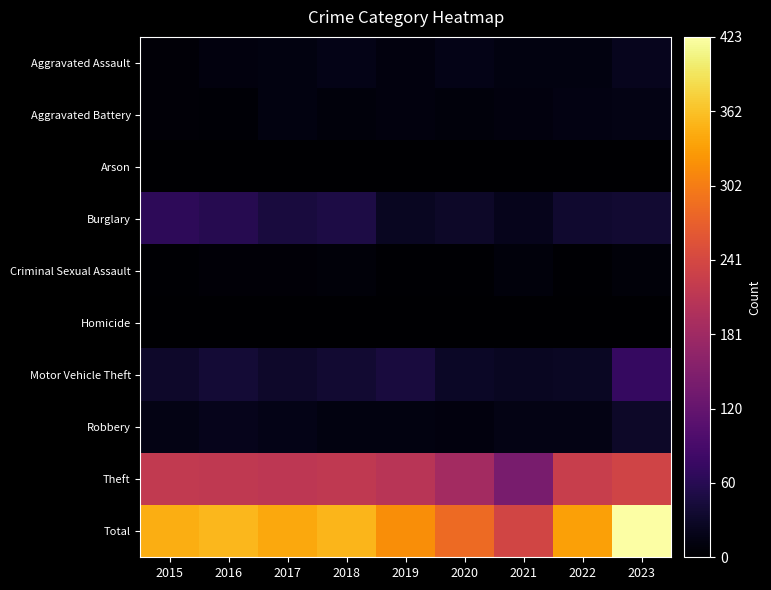

Between 2015 and 2020, which series saw the biggest shift?

Total